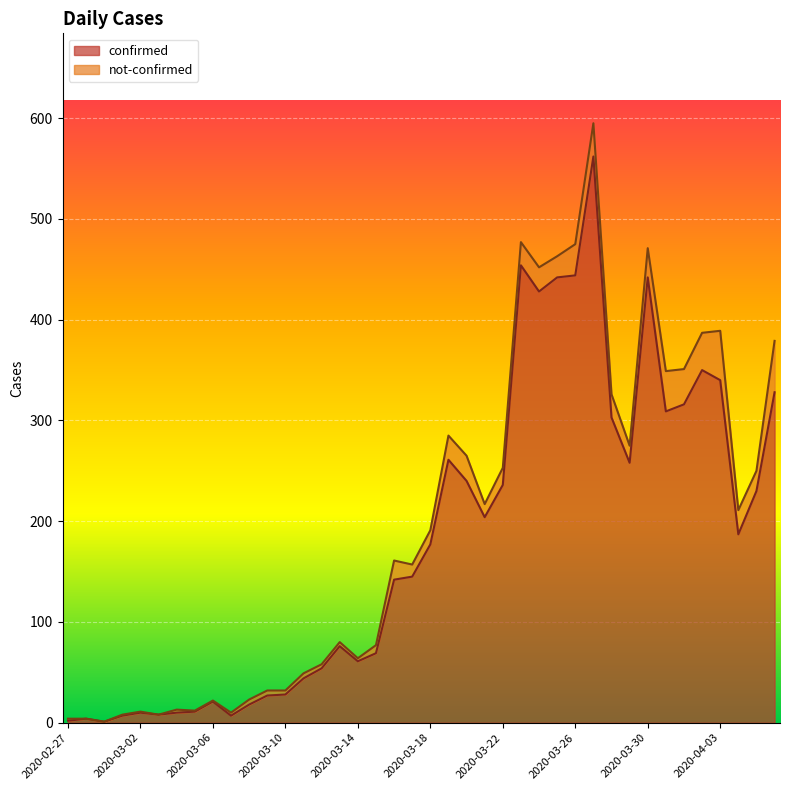

The chart shows a value of 469 at 2020-04-03. True or false?

False